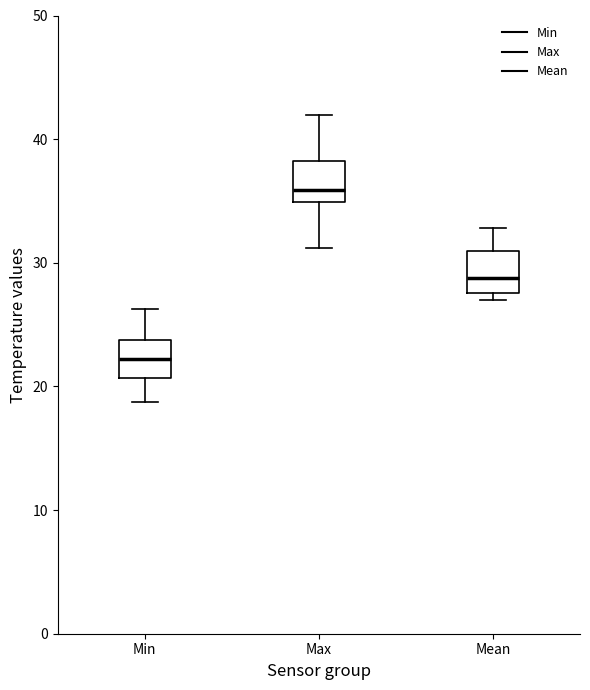

Reading left to right, read every box against the y-axis: the position of its median line, the range the box covers, and the ends of its whiskers. The values are not printed on the chart, so give them approximately, as read against the axis.

Min: median 22, box 21 to 24, whiskers 19 to 26
Max: median 36, box 35 to 38, whiskers 31 to 42
Mean: median 29, box 28 to 31, whiskers 27 to 33